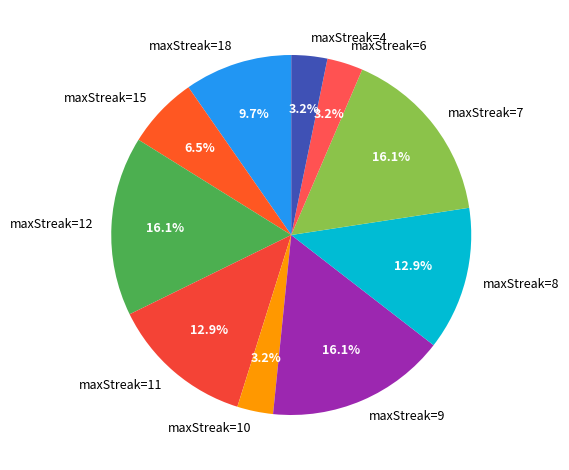

Is it true that maxStreak=10 is 3% of the pie?

True